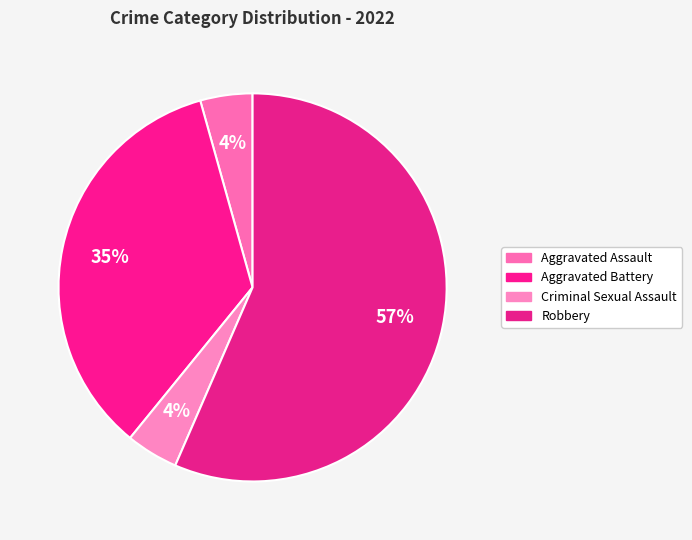

Approximately how many times larger is the value at Robbery compared to Criminal Sexual Assault?

13.0